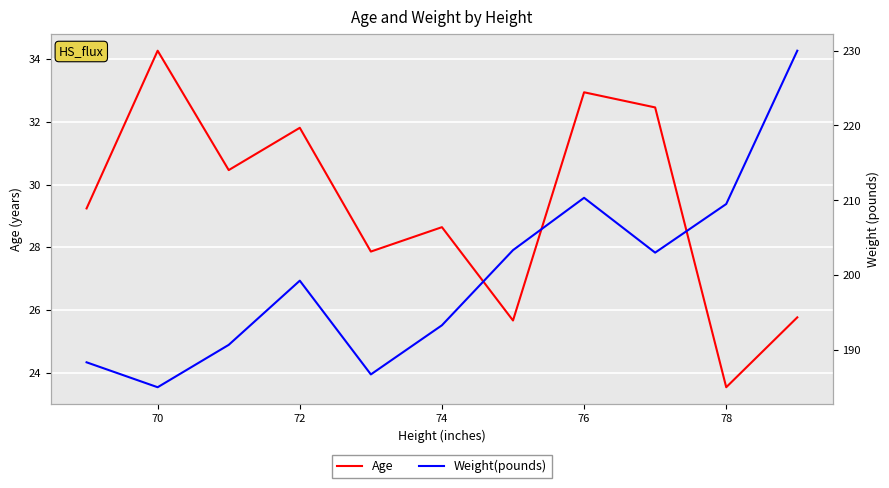

True or false: Weight(pounds) and Age cross at least once.

False